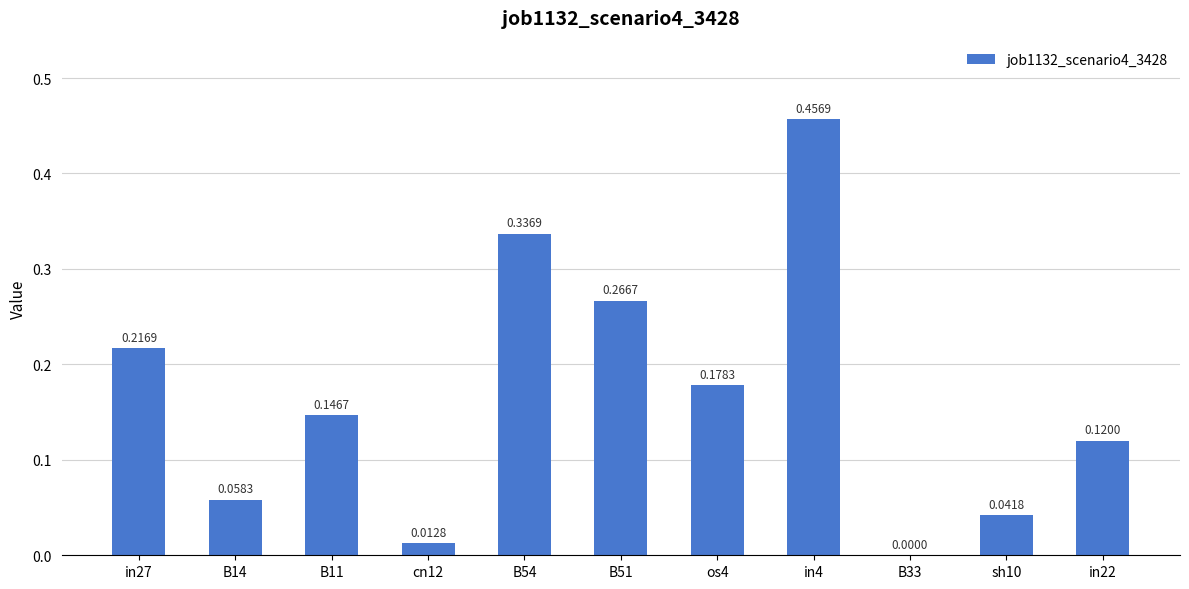

Is it true that the value at B33 is 0.0?

True